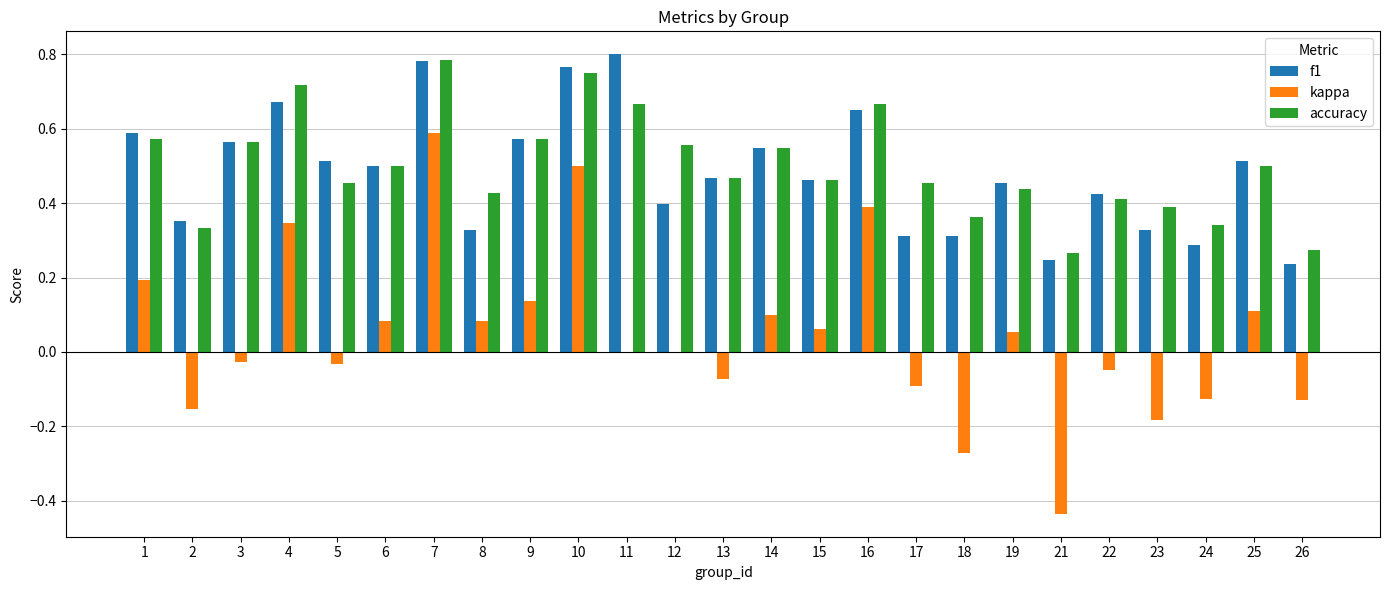

Does the chart contain stacked bars?

No